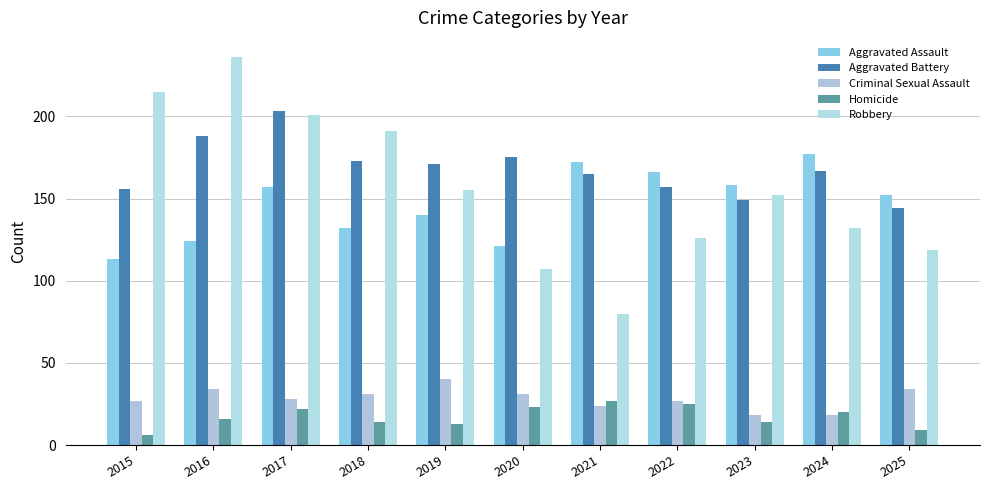

How many Criminal Sexual Assault values are between 24 and 34?

8